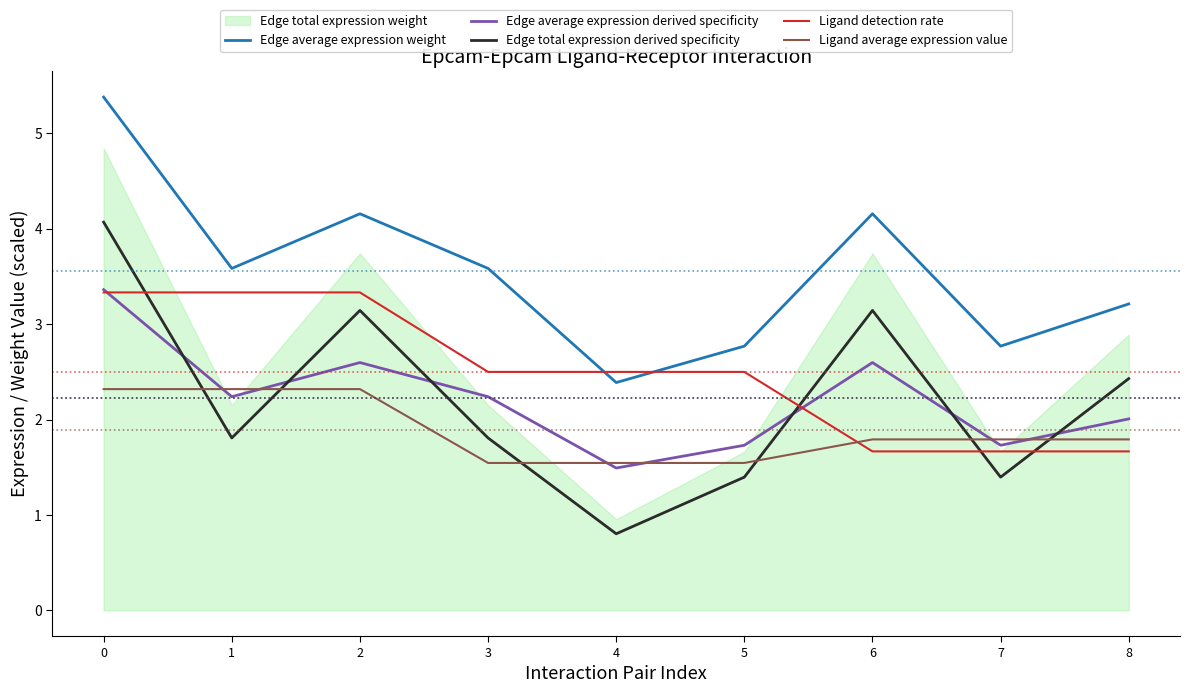

How many times do Ligand detection rate and Edge total expression derived specificity cross each other?

4